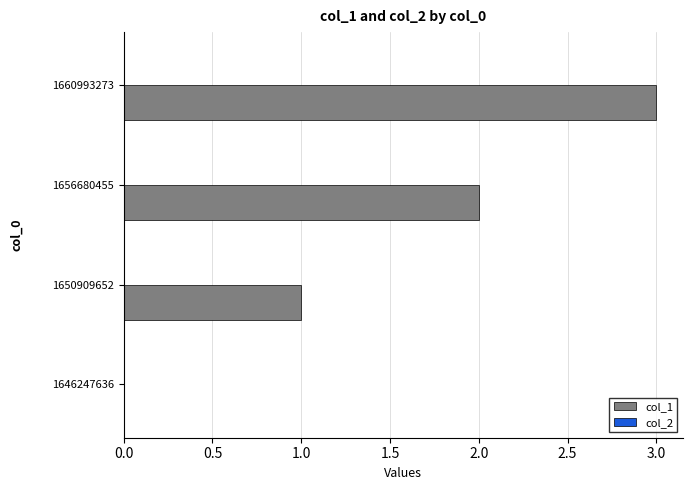

What is the sum of all values?

6